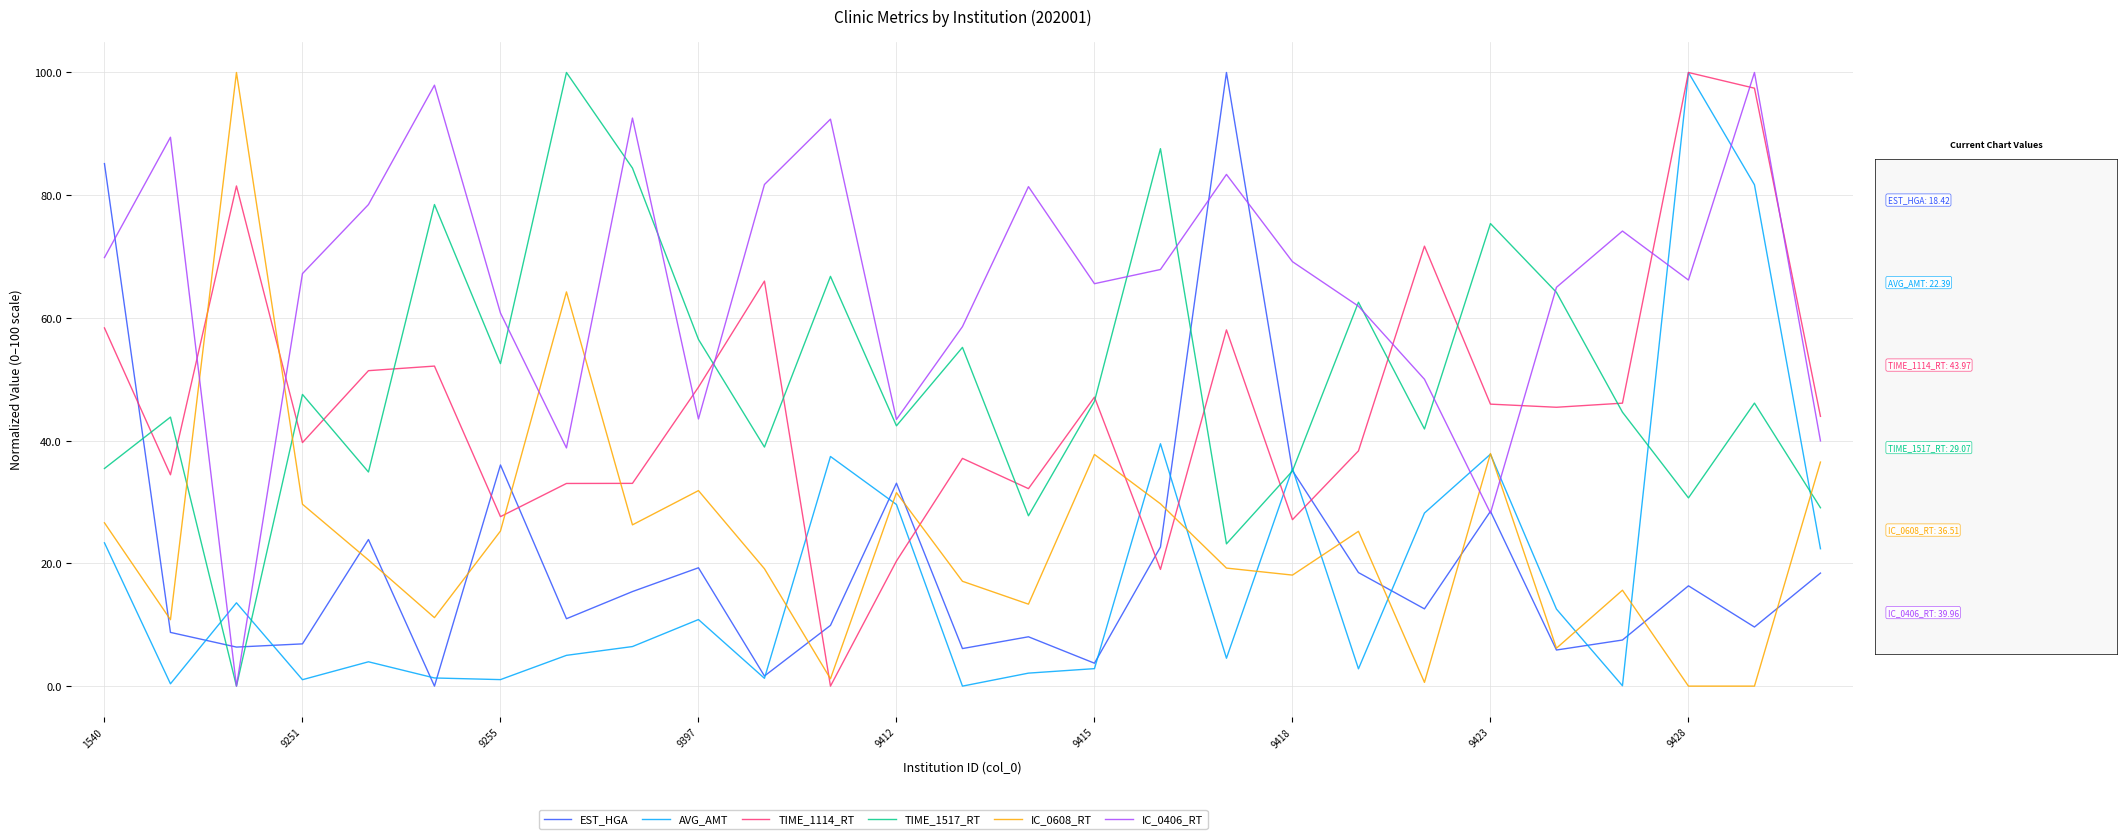

Which series ends up on top after the final intersection of IC_0608_RT and TIME_1517_RT?

IC_0608_RT